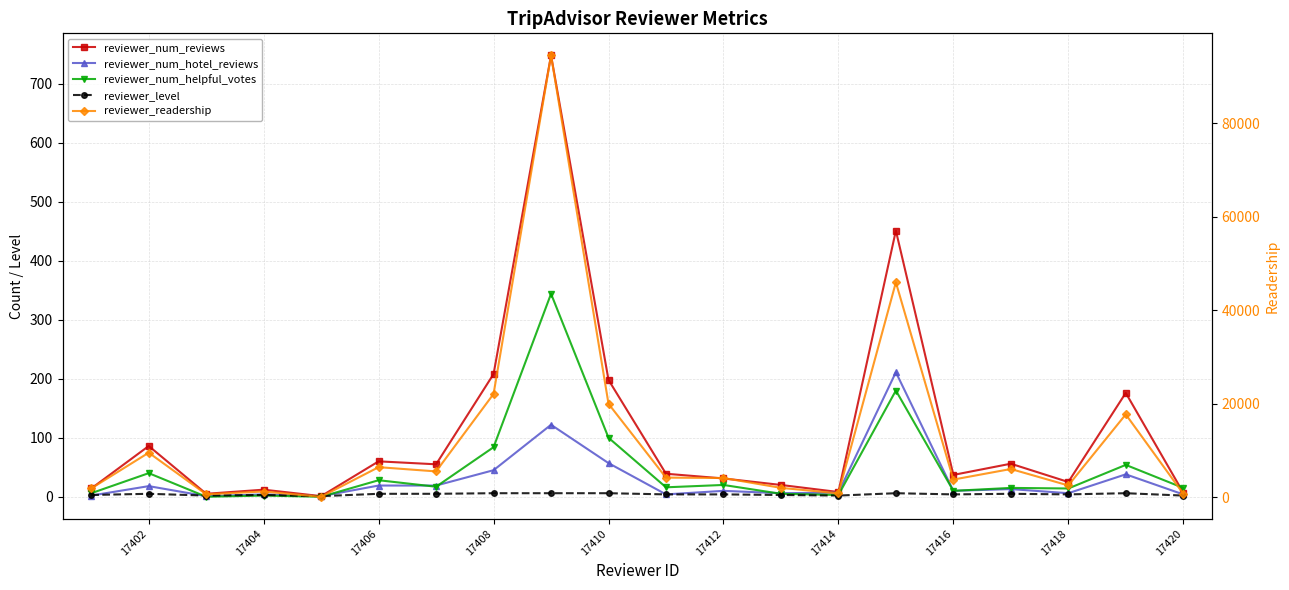

Where does the reviewer_num_helpful_votes series first go above 16?

17402